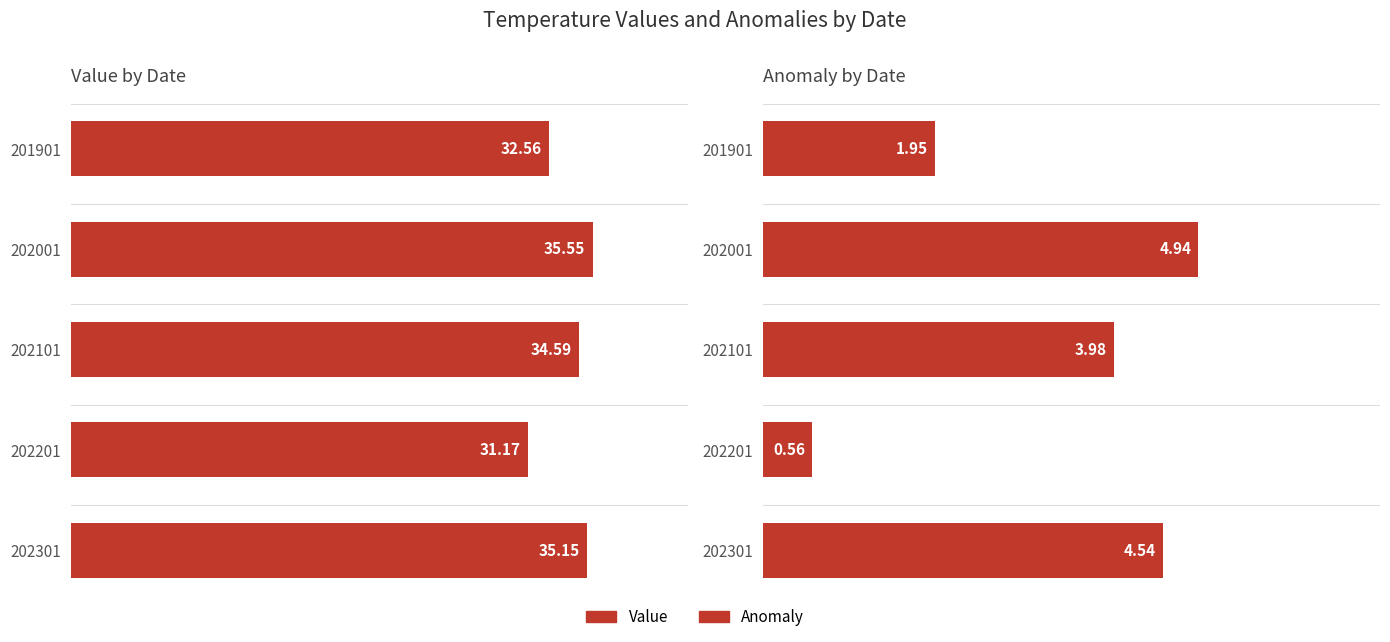

What is the value of the Anomaly bar at the 4th from the left?

0.6